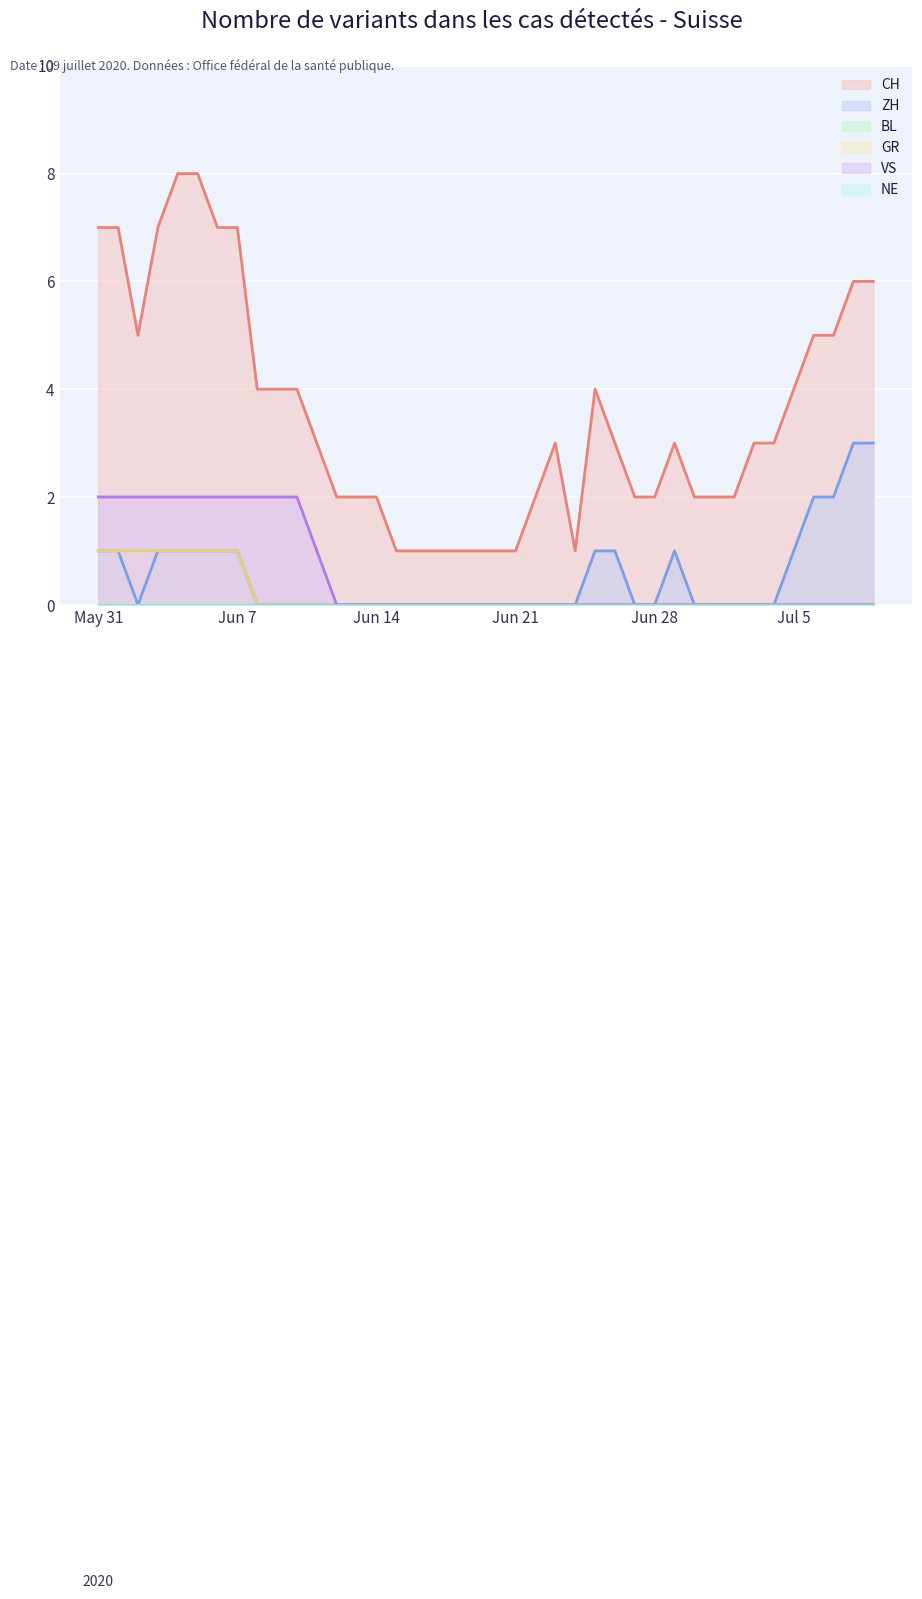

What is the label of the 4th point from the right?

2020-07-06